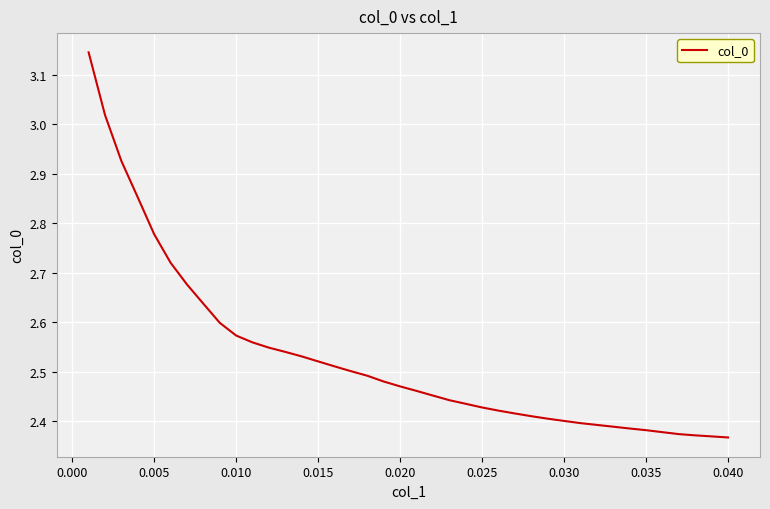

What is the difference between the maximum and minimum values?

0.8